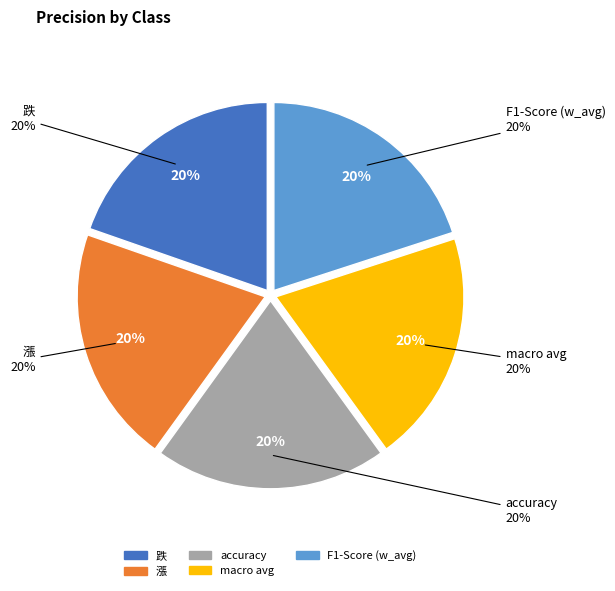

Does 漲 represent more than half of the total?

No